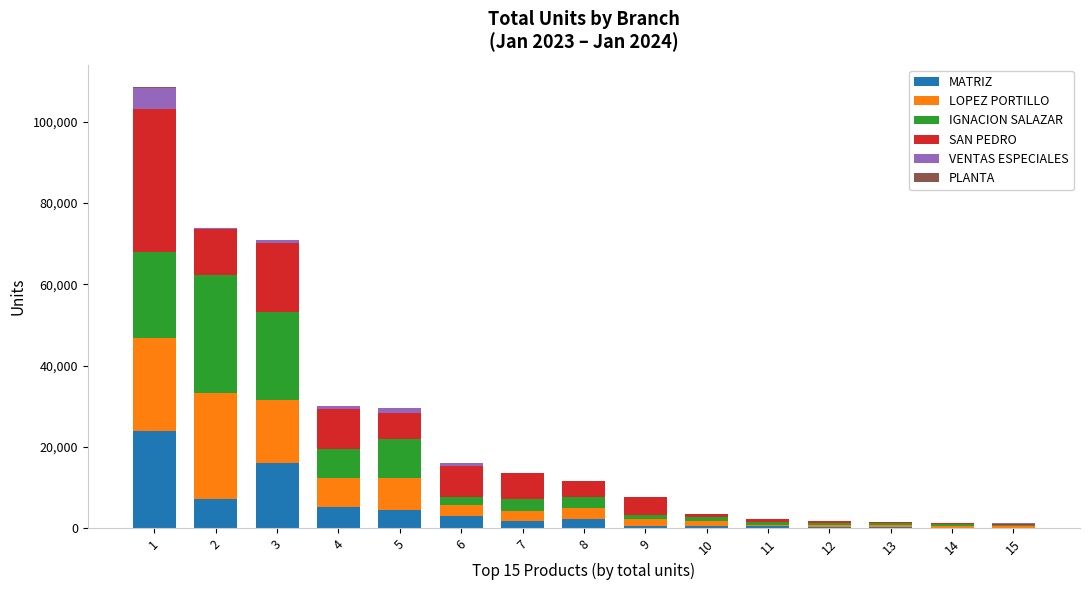

Does the chart contain stacked bars?

Yes